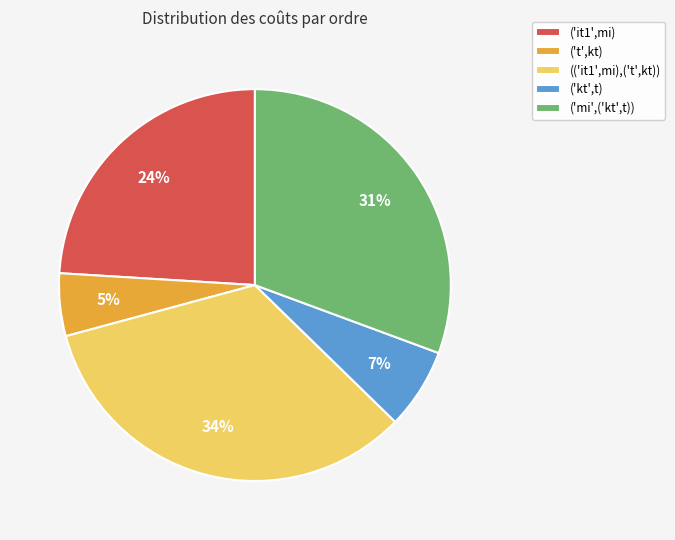

Is there any slice that represents more than half of the pie?

No